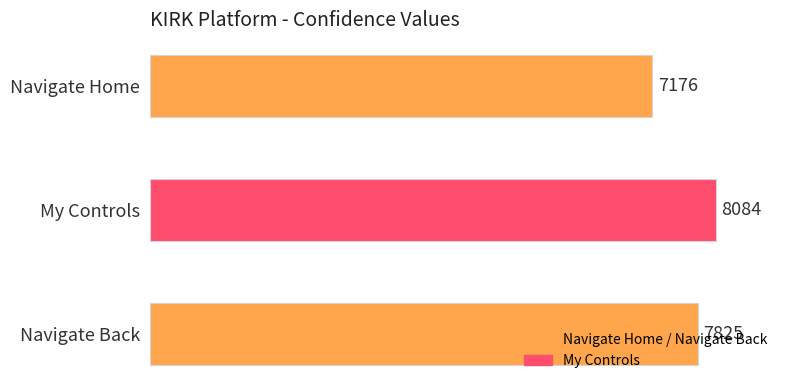

At which category does the chart reach its peak across all series?

My Controls